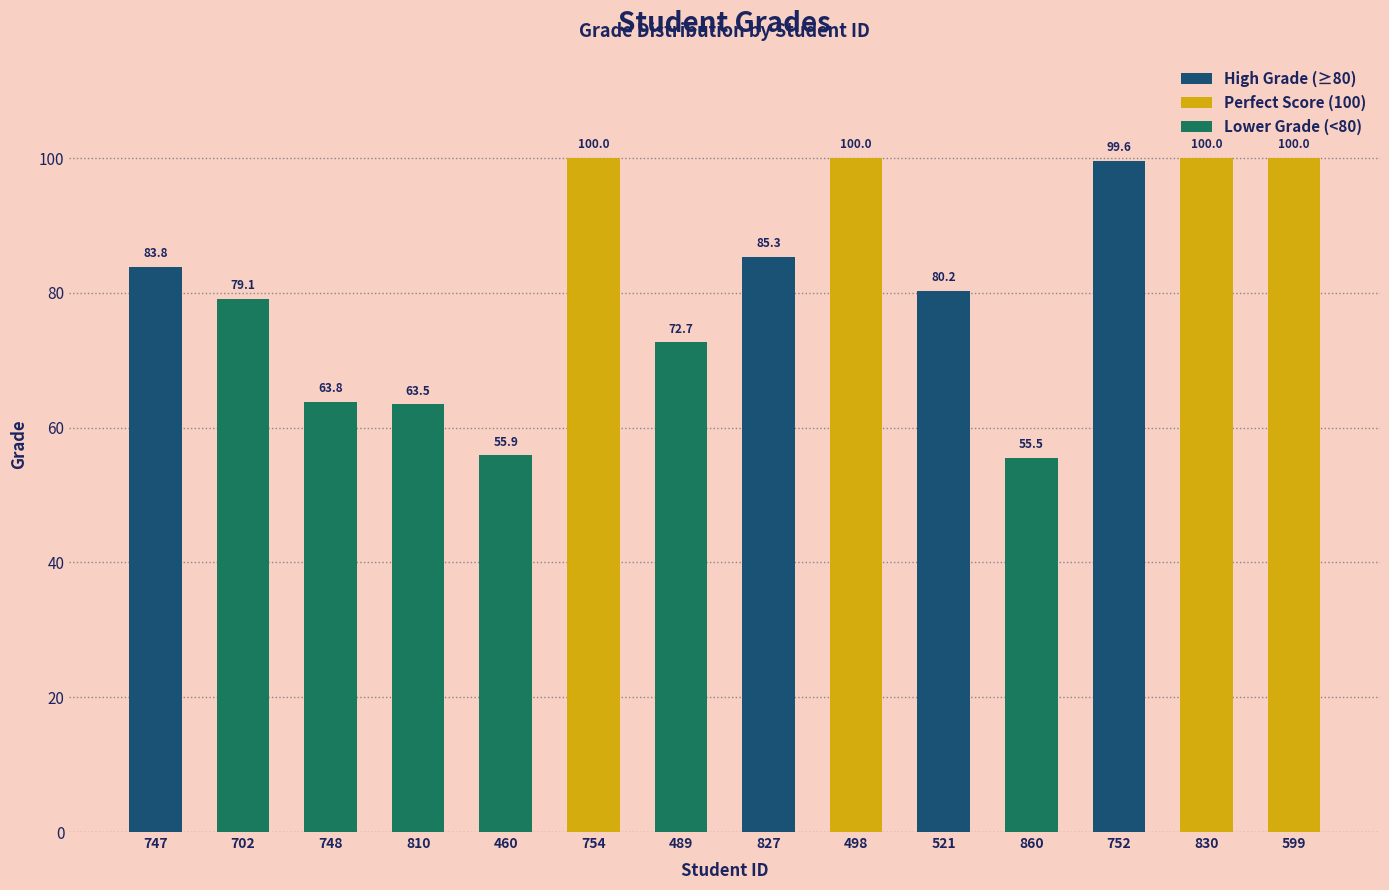

Are the bars horizontal?

No